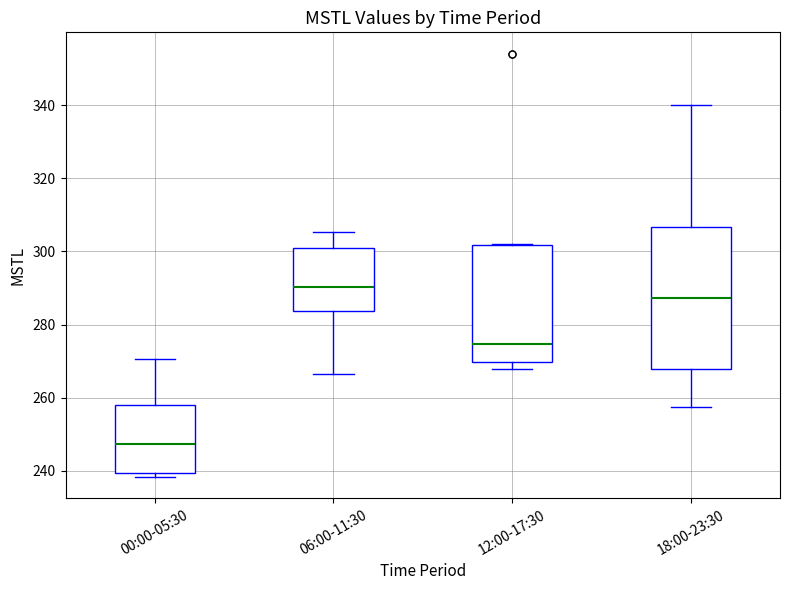

Comparing the boxes themselves (not the whiskers), which one is the tallest?

18:00-23:30